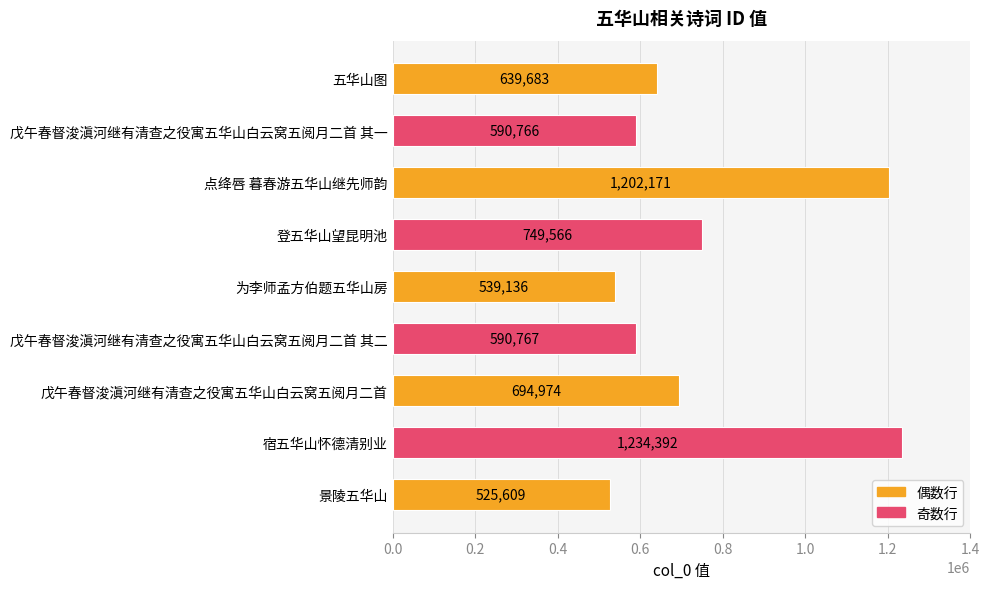

True or false: the data shows 1830320 at 点绛唇 暮春游五华山继先师韵.

False